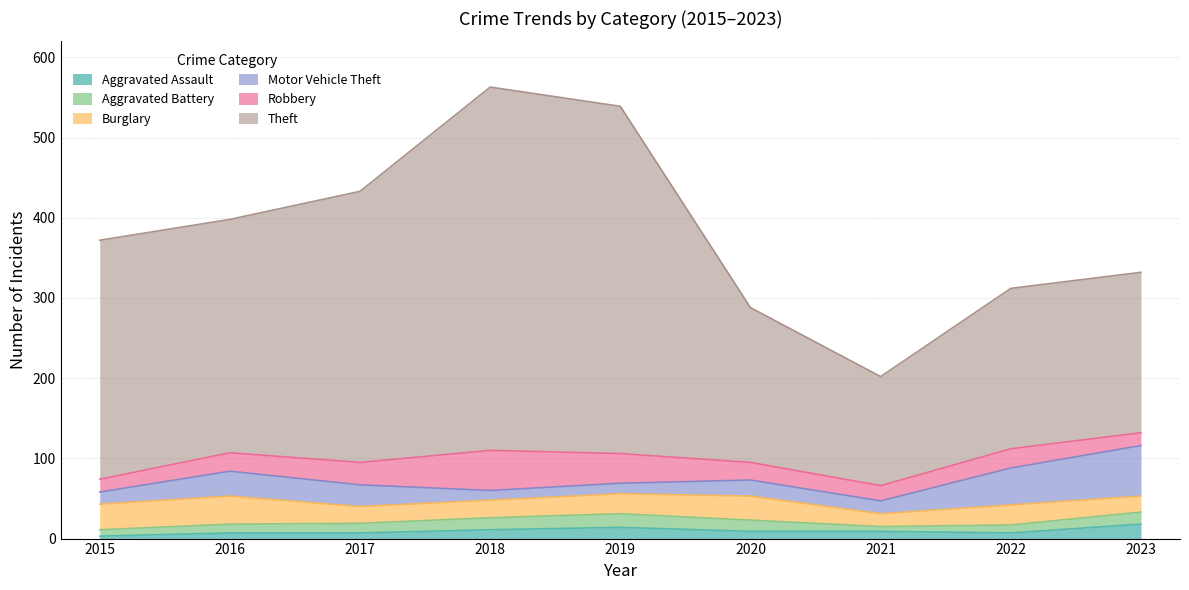

Reading right to left, list all the values displayed in this chart.

Aggravated Assault: 2023=18	2022=7	2021=9	2020=9	2019=14	2018=11	2017=7	2016=7	2015=3
Aggravated Battery: 2023=15	2022=10	2021=6	2020=14	2019=17	2018=15	2017=12	2016=11	2015=8
Burglary: 2023=20	2022=25	2021=16	2020=30	2019=25	2018=22	2017=21	2016=35	2015=32
Motor Vehicle Theft: 2023=63	2022=46	2021=16	2020=20	2019=13	2018=12	2017=27	2016=31	2015=15
Robbery: 2023=16	2022=24	2021=19	2020=22	2019=37	2018=50	2017=28	2016=23	2015=16
Theft: 2023=200	2022=200	2021=136	2020=193	2019=433	2018=453	2017=338	2016=291	2015=298